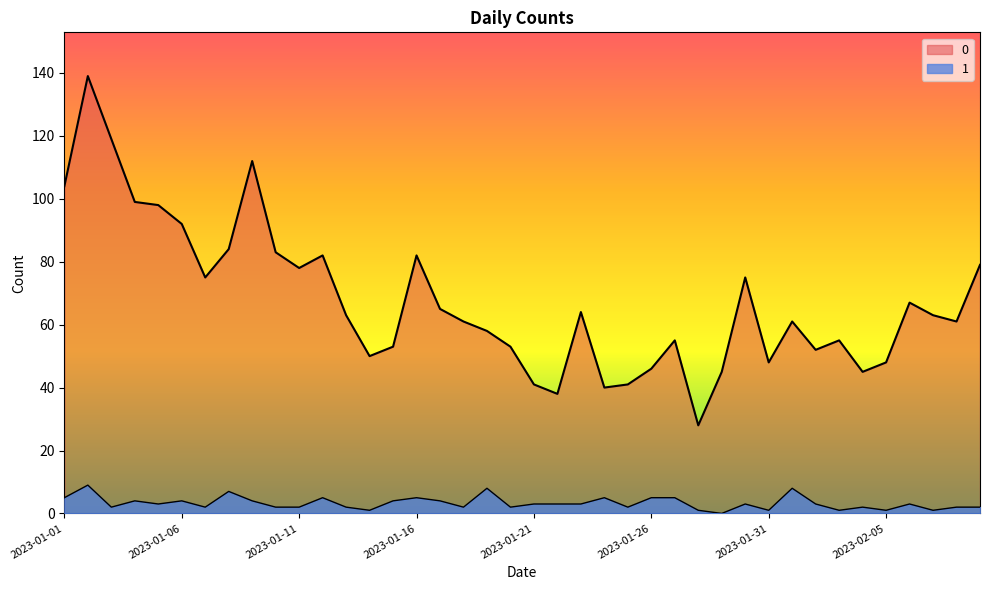

List the series in order of their peak value, highest first.

0, 1